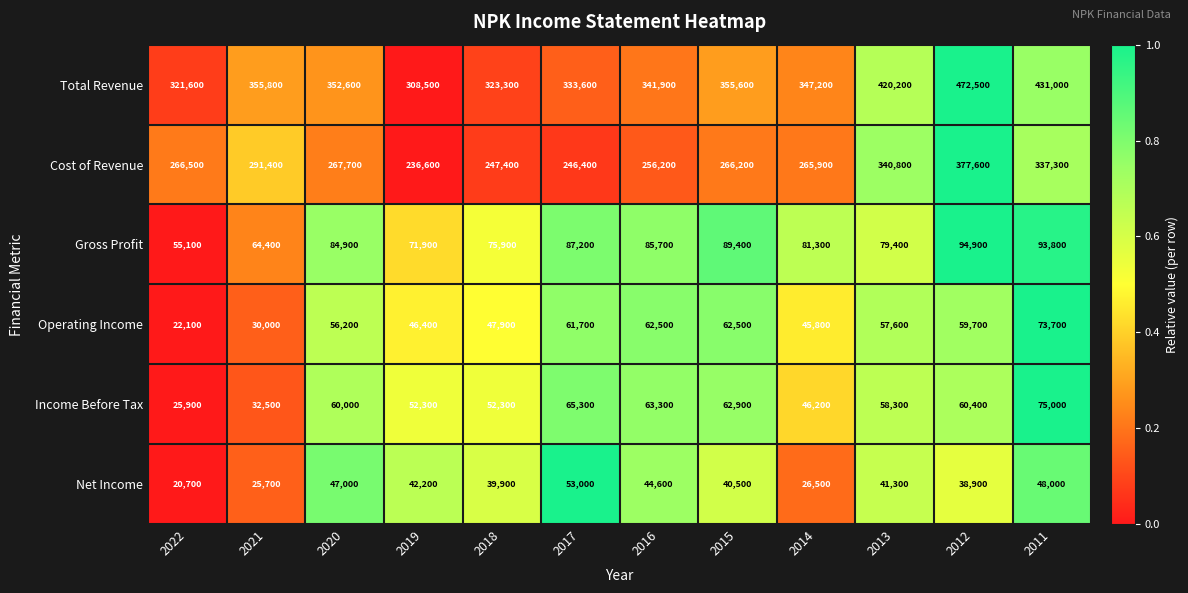

Which series has the largest total across all categories?

Total Revenue